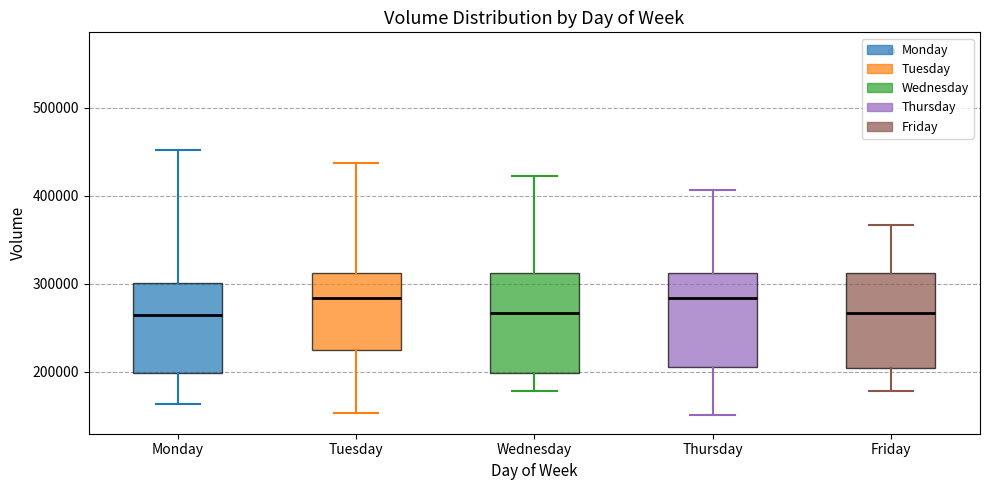

Reading left to right, read every box against the y-axis: the position of its median line, the range the box covers, and the ends of its whiskers. The values are not printed on the chart, so give them approximately, as read against the axis.

Monday: median 260000, box 200000 to 300000, whiskers 160000 to 450000
Tuesday: median 280000, box 230000 to 310000, whiskers 150000 to 440000
Wednesday: median 270000, box 200000 to 310000, whiskers 180000 to 420000
Thursday: median 280000, box 200000 to 310000, whiskers 150000 to 410000
Friday: median 270000, box 200000 to 310000, whiskers 180000 to 370000